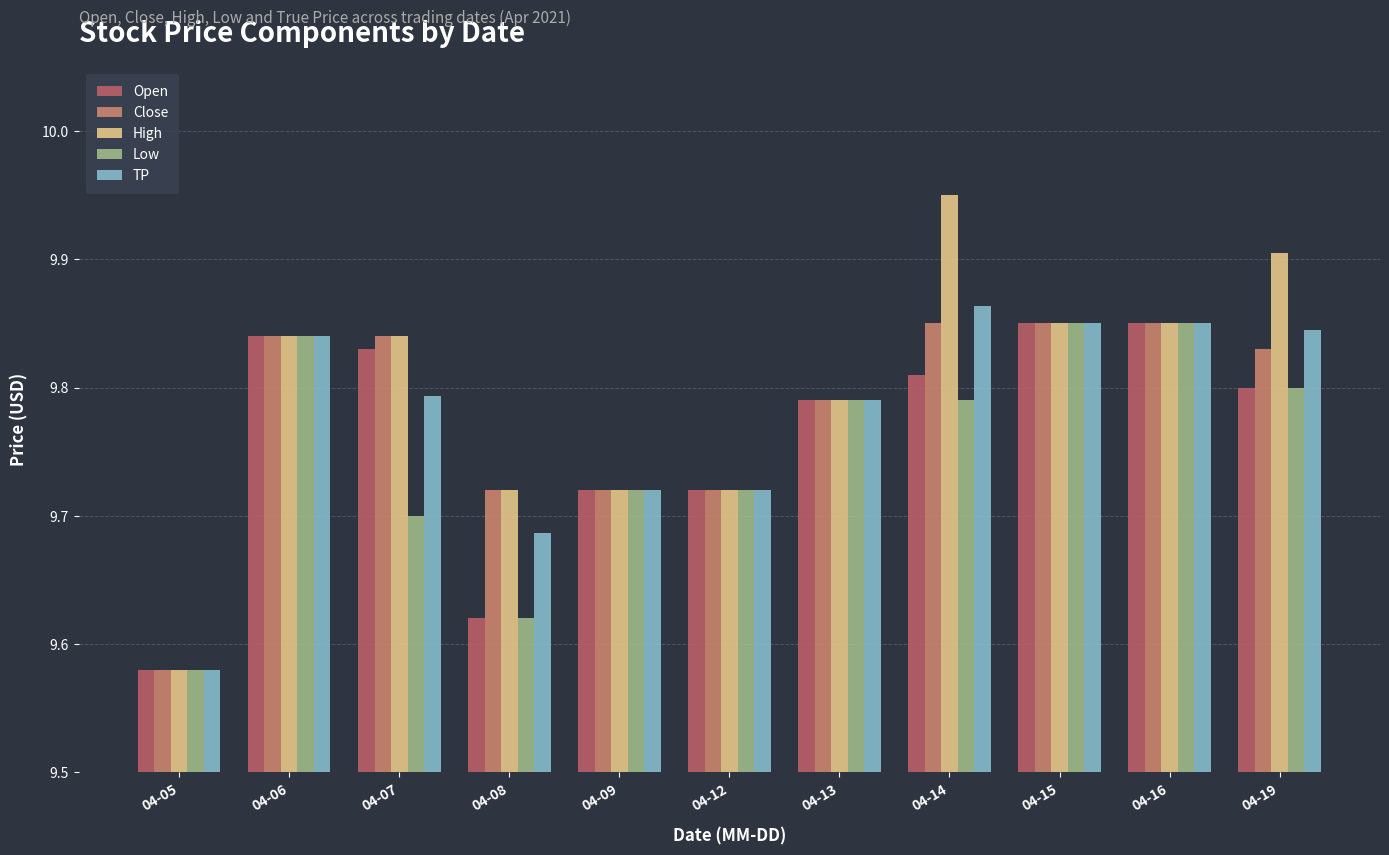

What is the difference between the second highest and minimum values in the Close series?

0.3